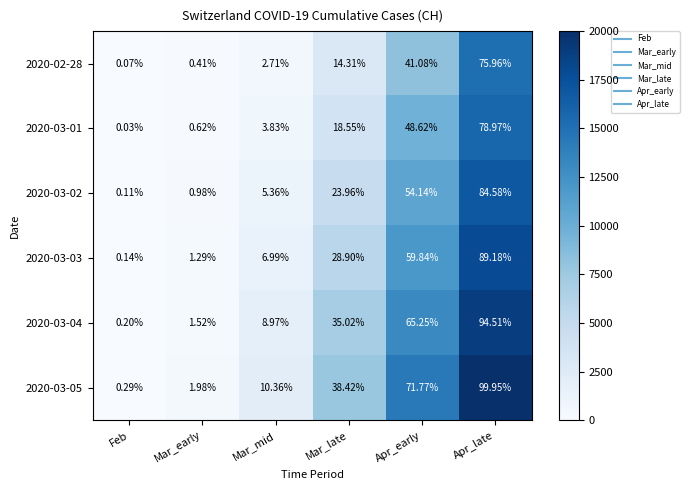

Rank the categories by 2020-02-28 value from highest to lowest.

Apr_late, Apr_early, Mar_late, Mar_mid, Mar_early, Feb